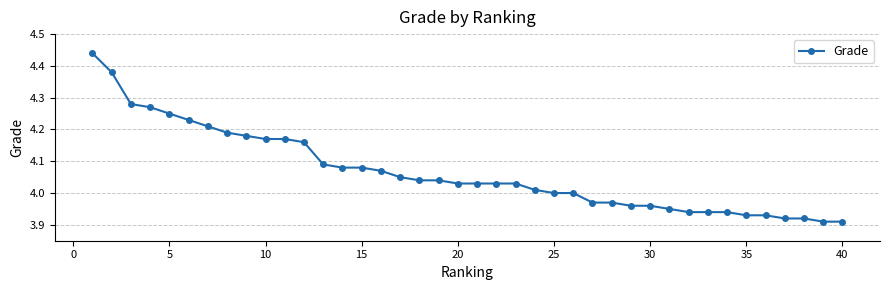

What is the difference between the maximum and minimum values?

0.5